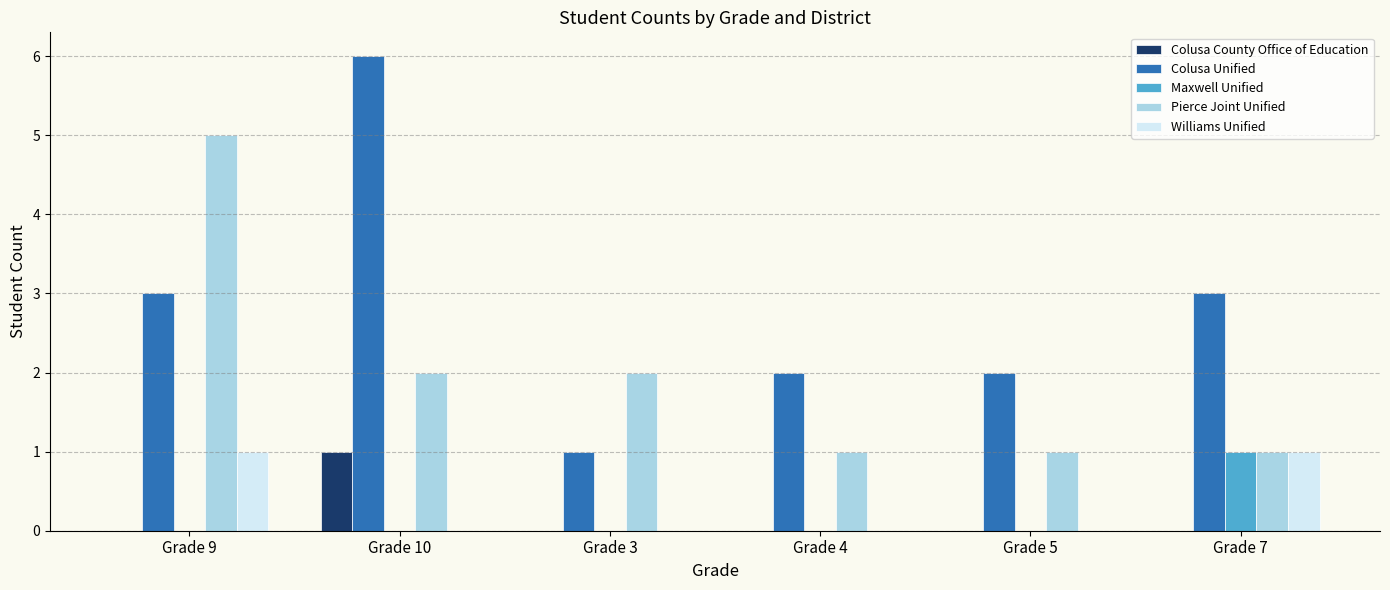

Is the value of Colusa Unified at Grade 10 greater than the value of Williams Unified at Grade 9?

Yes